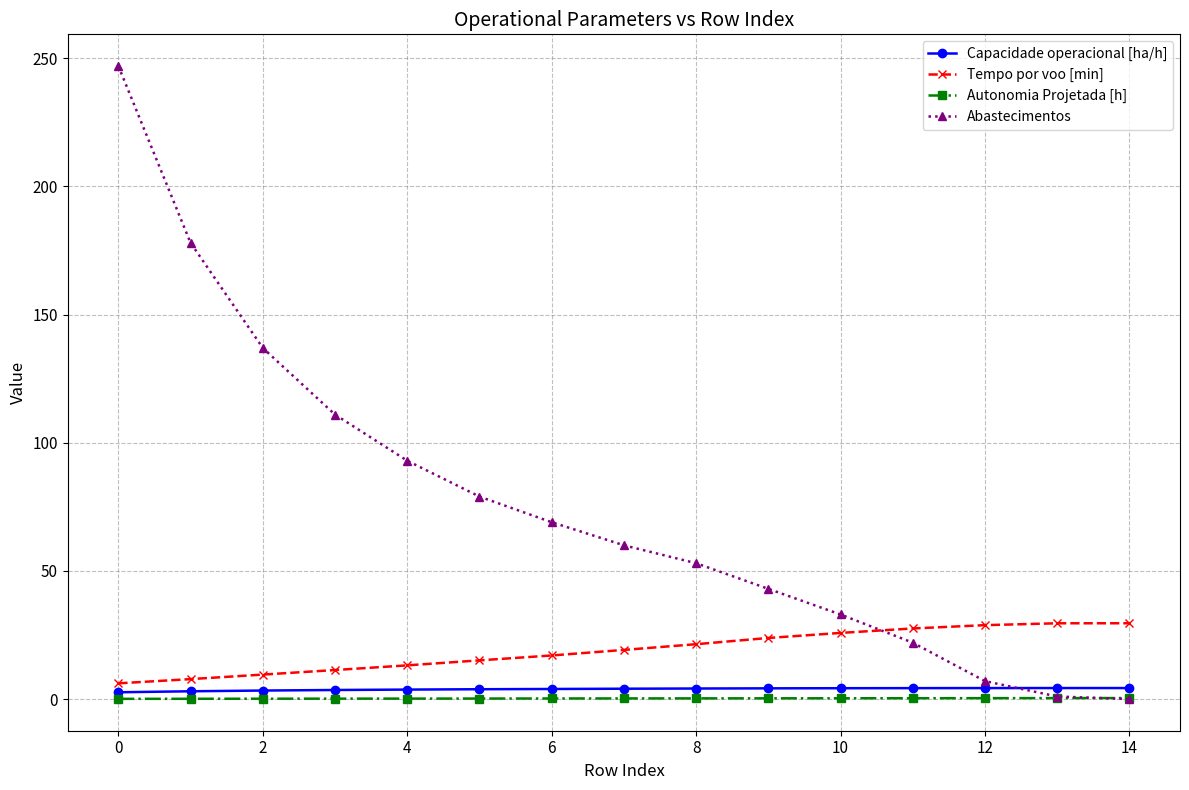

True or false: Tempo por voo [min] and Autonomia Projetada [h] cross at least once.

False